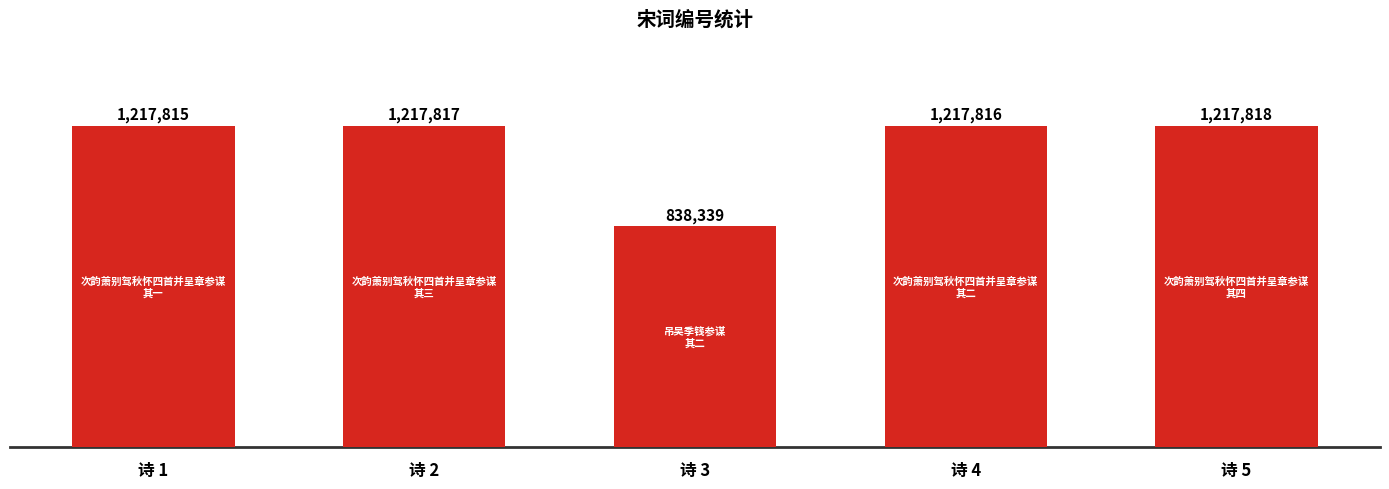

What is the smallest value displayed?

838339